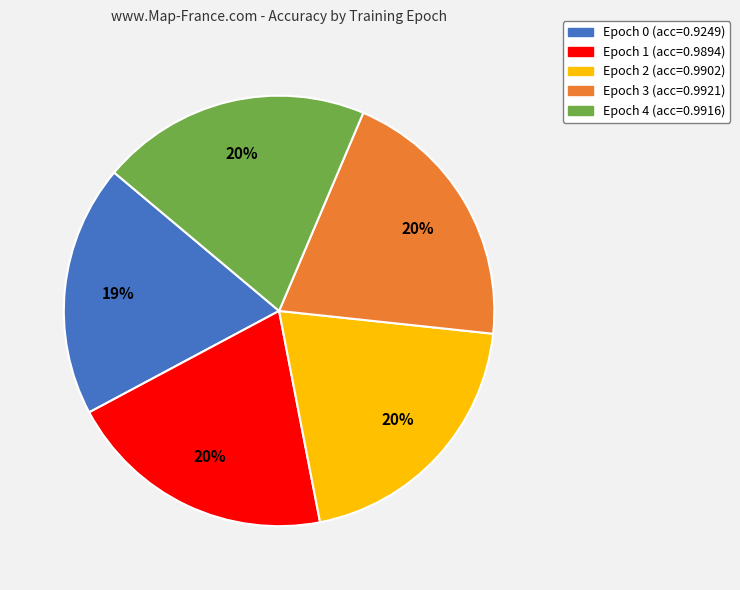

Is there a majority slice in this chart?

No